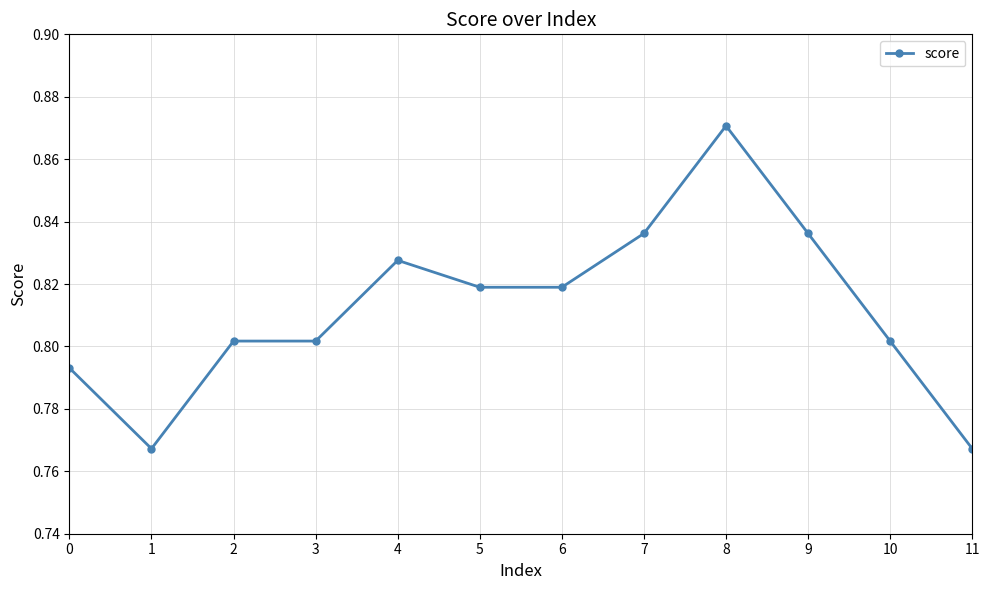

How many values are between 0 and 1?

12